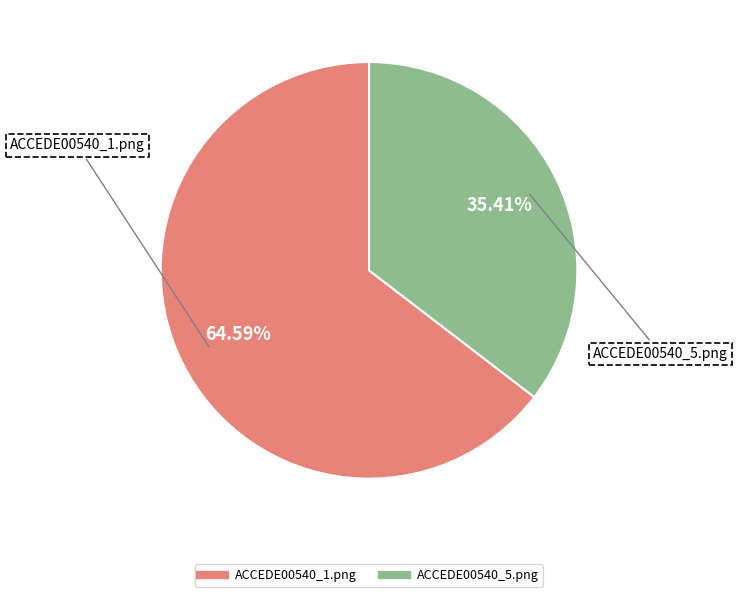

Is there any slice that represents more than half of the pie?

Yes